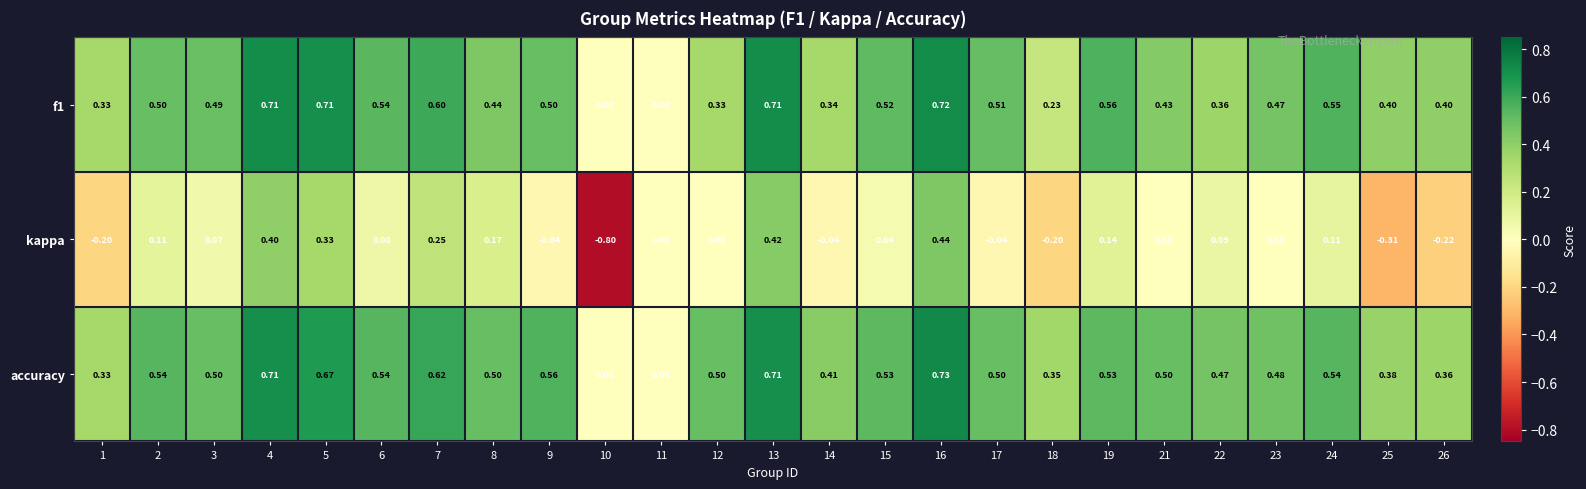

Which series has the largest total across all categories?

accuracy